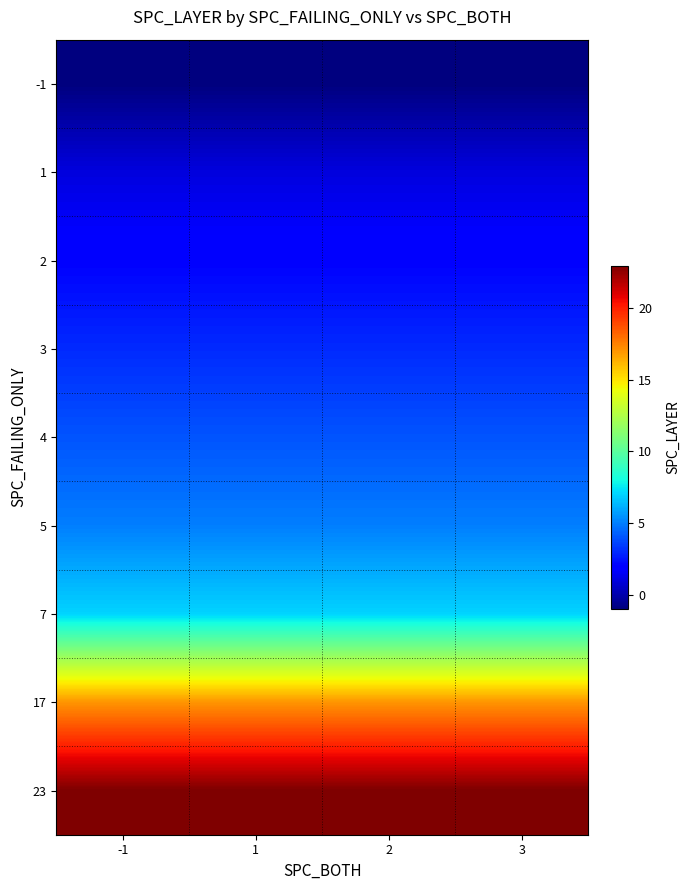

Which has a higher value, -1 or 2?

-1